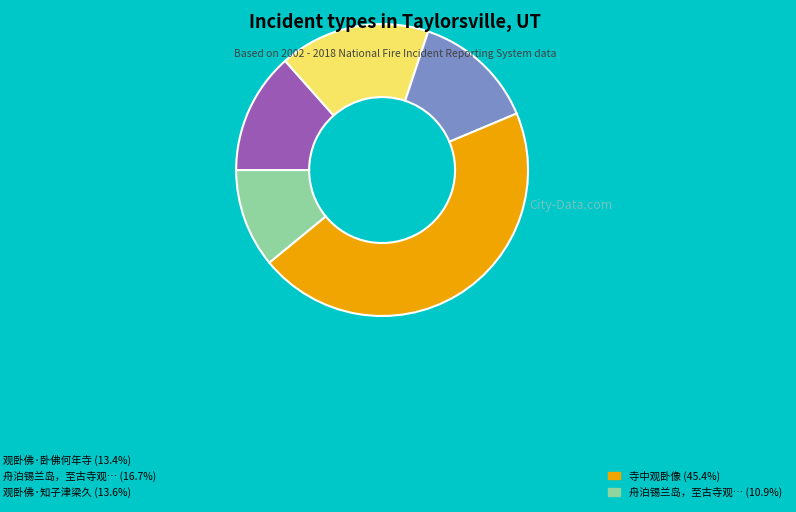

Is there any slice that represents more than half of the pie?

No